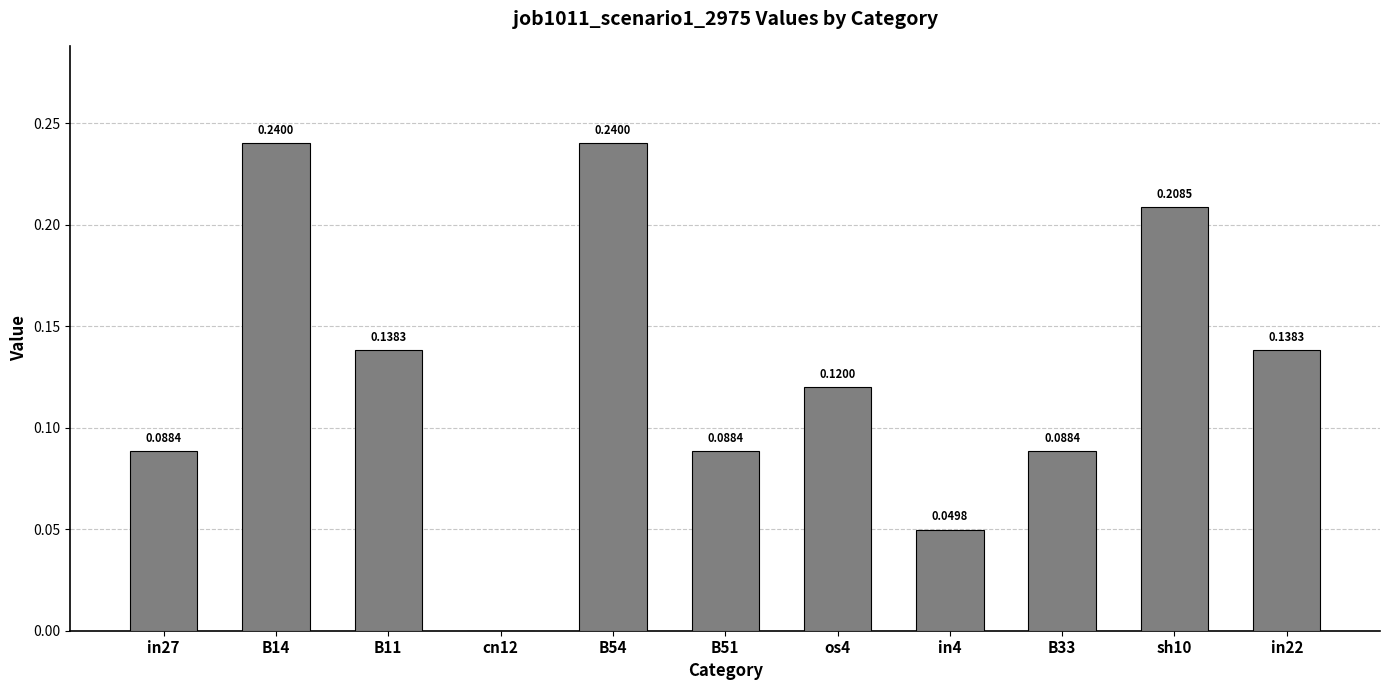

Between sh10 and B54, which is larger?

B54